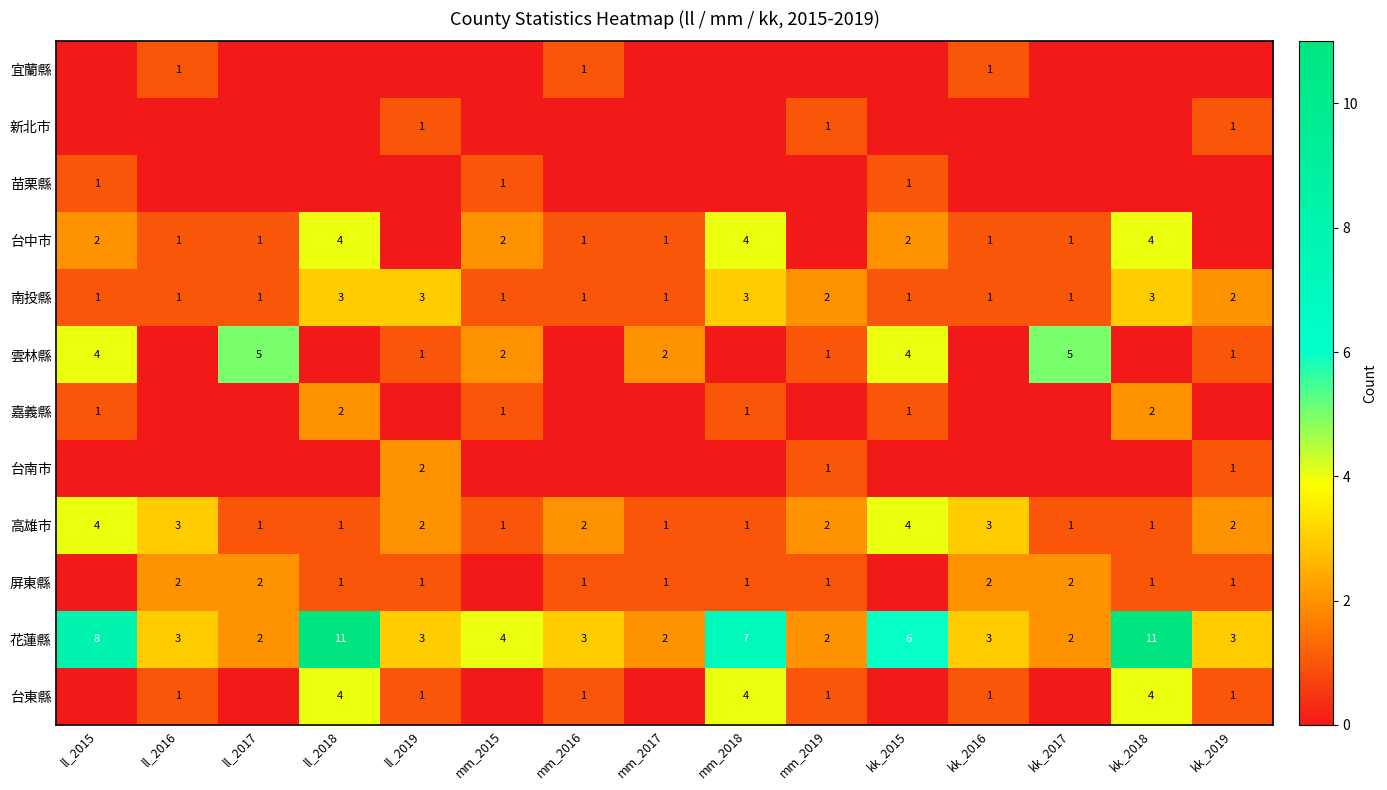

What is the sum of all 高雄市 values?

29